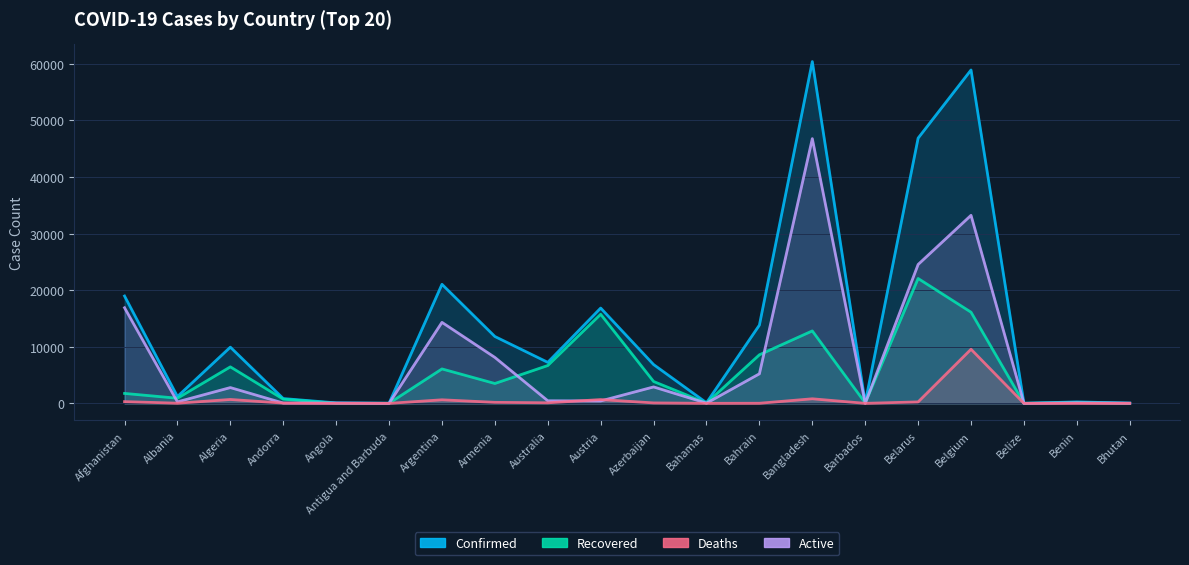

Which series has the largest total across all categories?

Confirmed